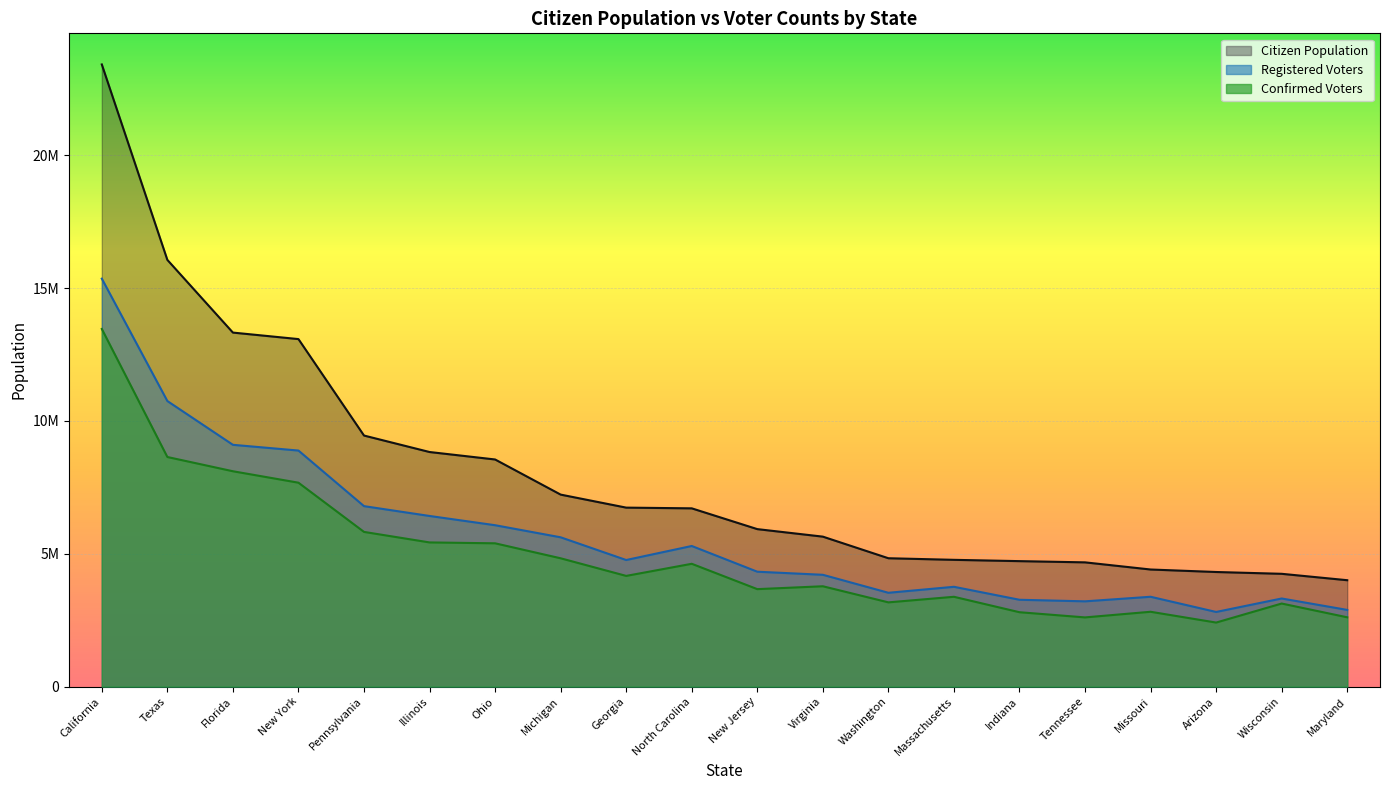

Is it true that Registered Voters equals 8215554 at Michigan?

False